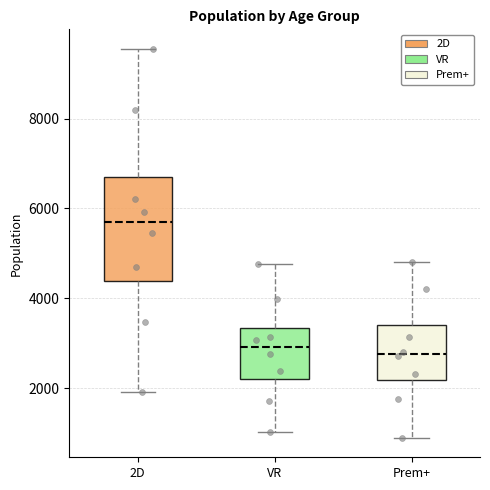

Comparing the boxes themselves (not the whiskers), which one is the tallest?

2D